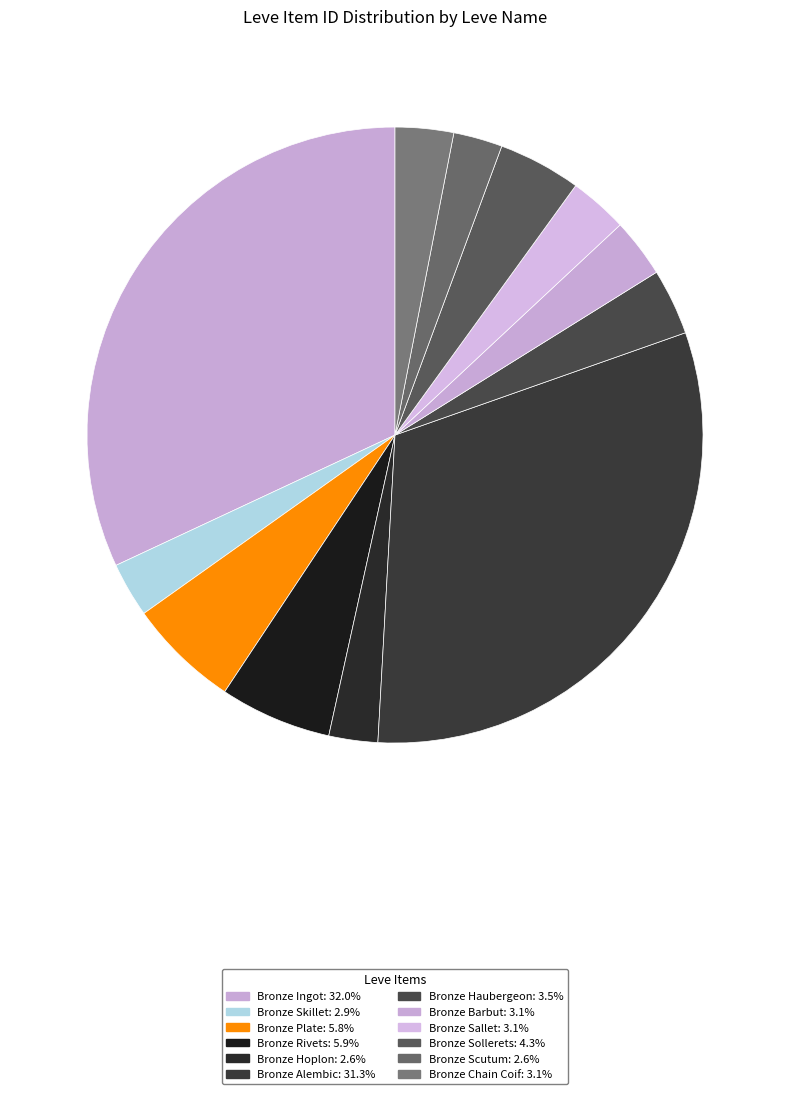

The Bronze Chain Coif slice represents 3% of the pie. True or false?

True